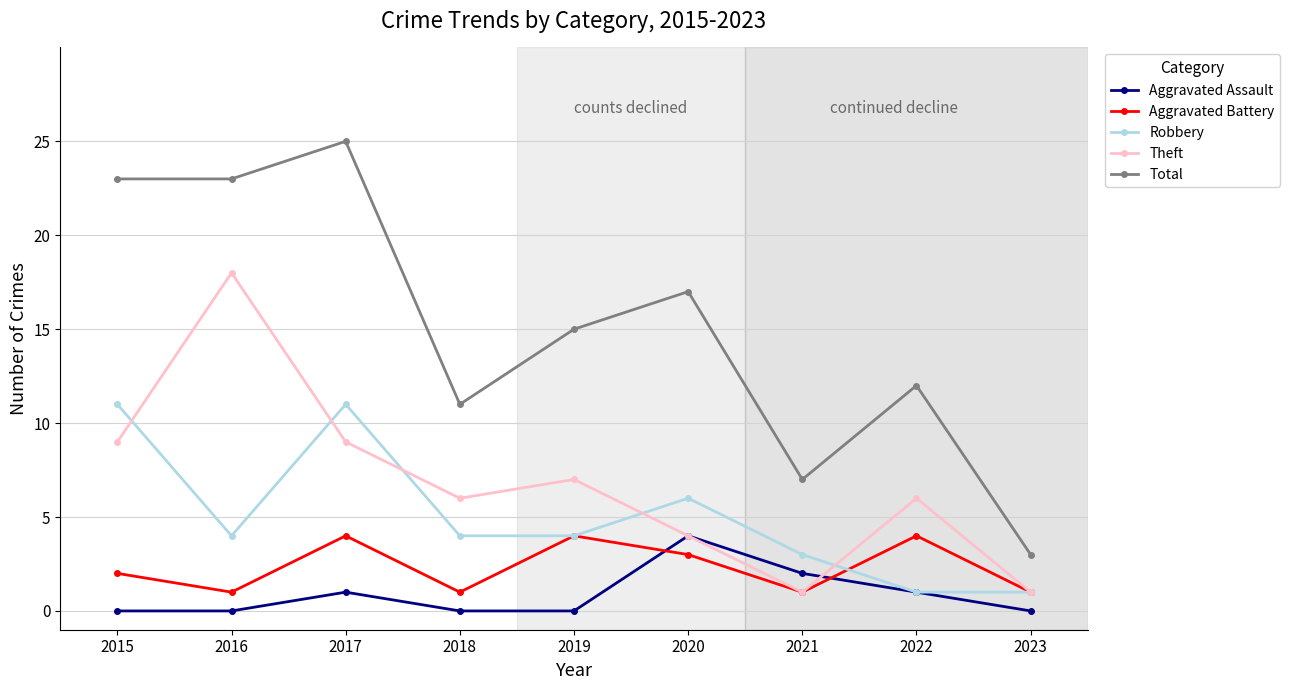

True or false: Theft and Total intersect in this chart.

False